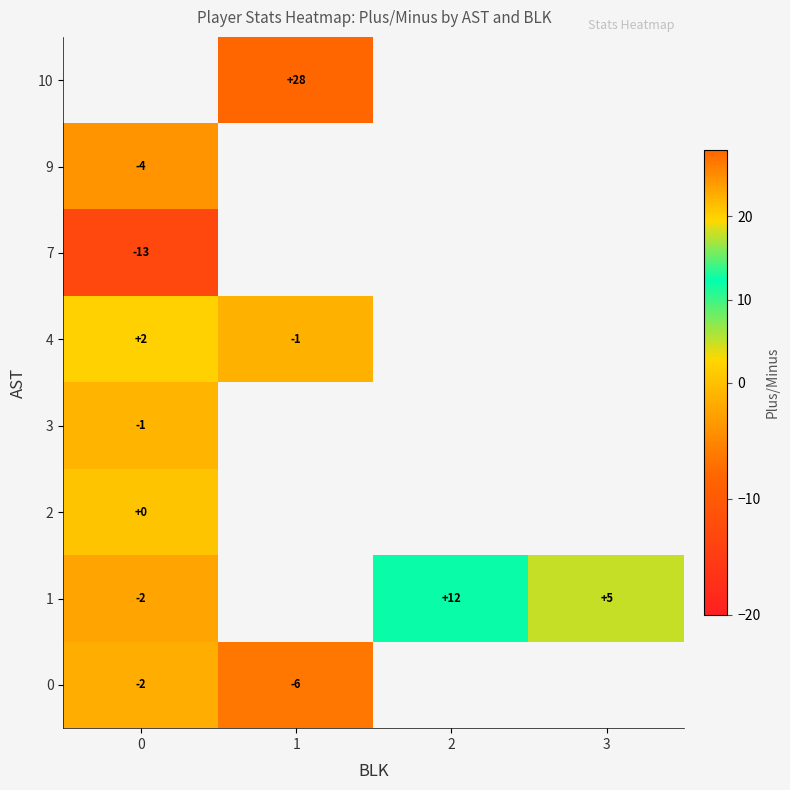

True or false: 1 has a value of -2.0 at 0.

True